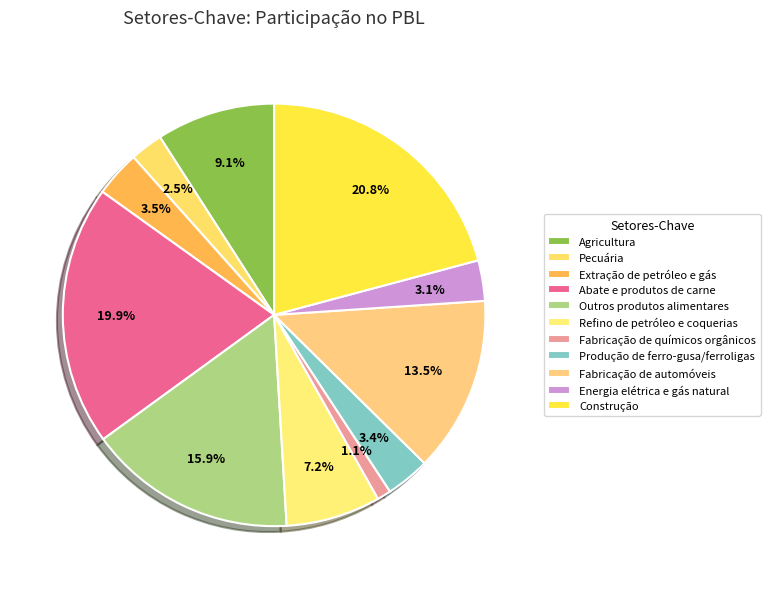

How many slices are in this pie chart?

11